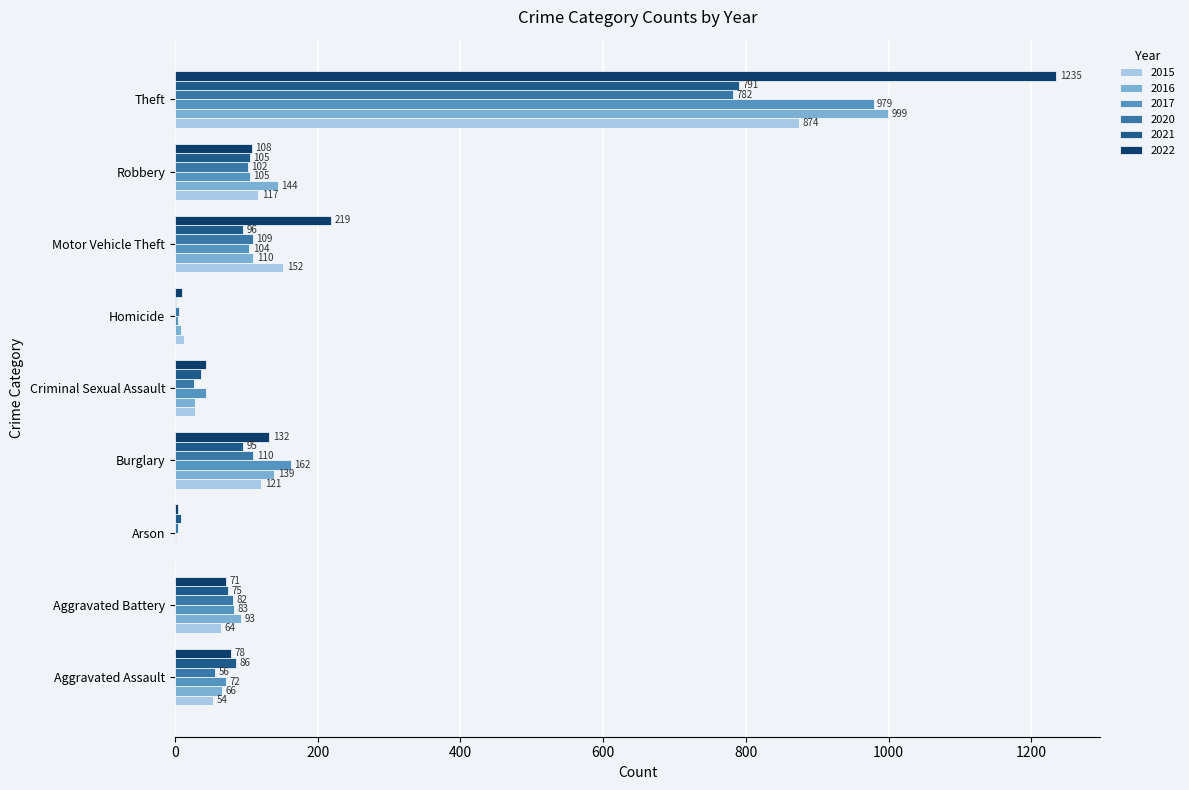

How many data points does each series have?

9